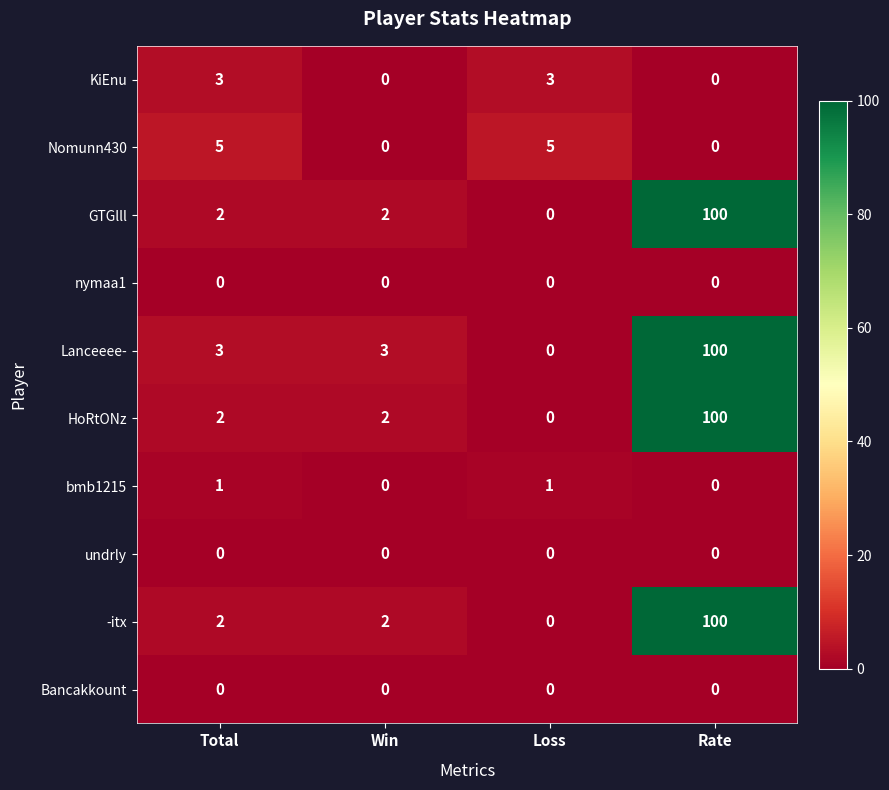

How many series are shown in this chart?

10